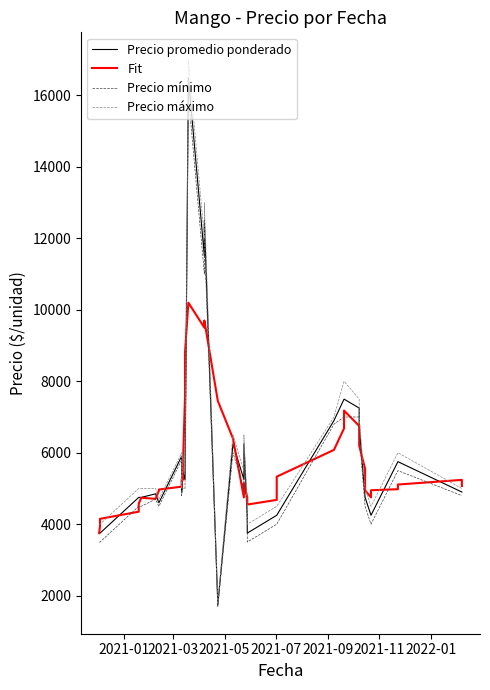

True or false: Precio mínimo and Fit intersect in this chart.

True